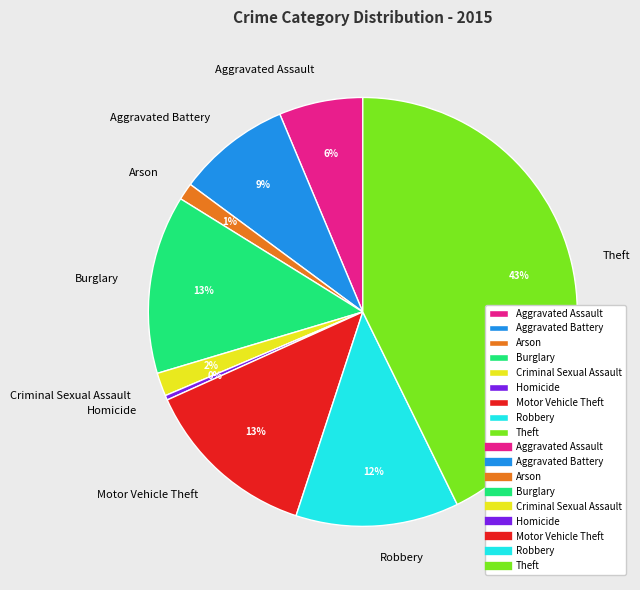

To the nearest percent, what is the difference between the Arson and Homicide slice percentages?

1%